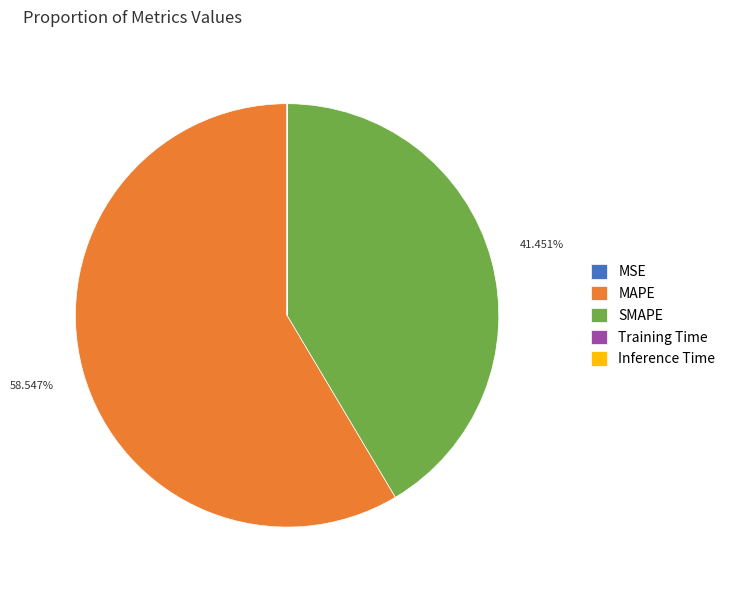

What is the largest slice in the pie chart?

MAPE